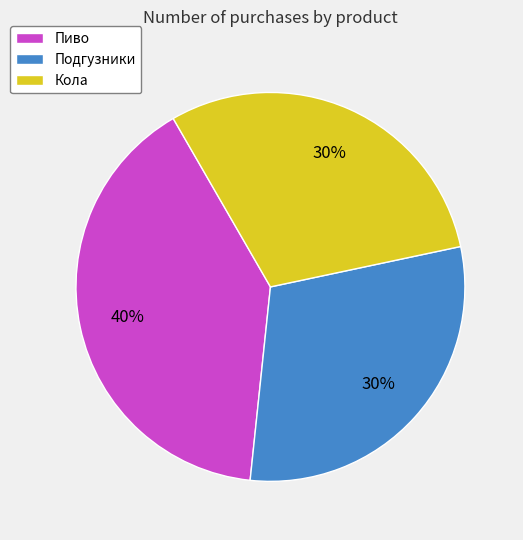

Do Подгузники and Кола together represent more than half of the pie?

Yes